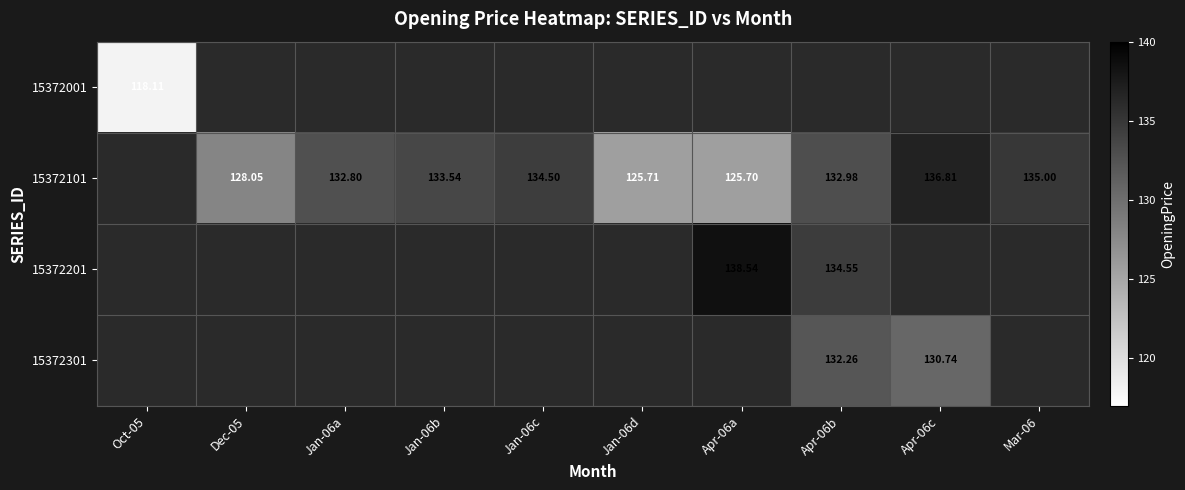

Is the value of 15372201 at Apr-06b greater than the value of 15372101 at Apr-06b?

Yes